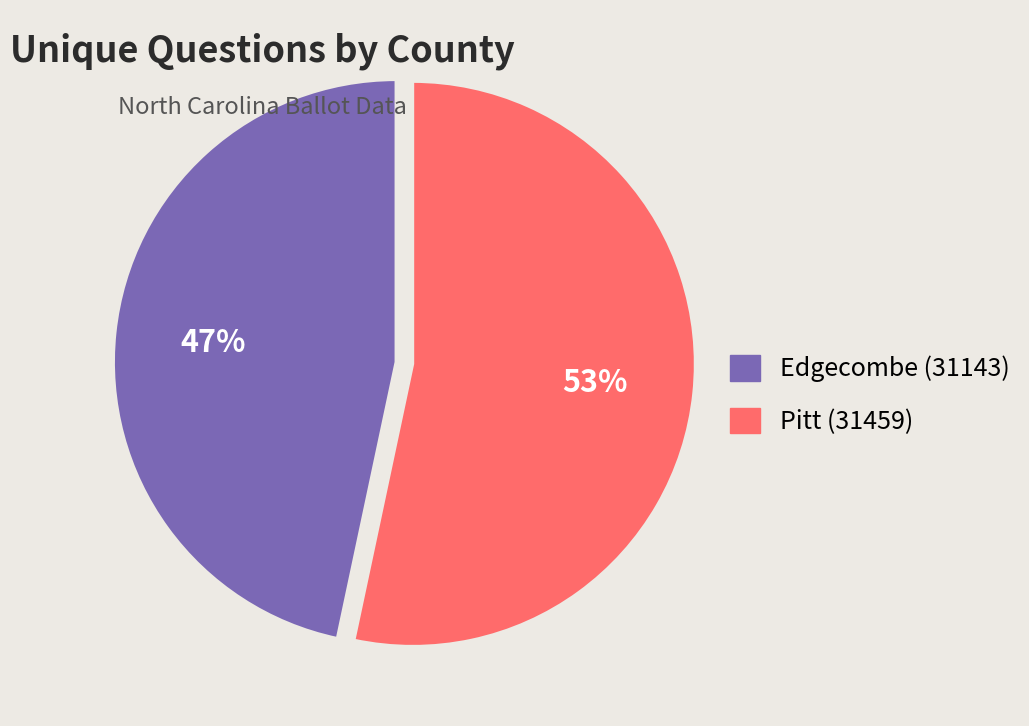

To the nearest percent, what is the average slice percentage?

50%